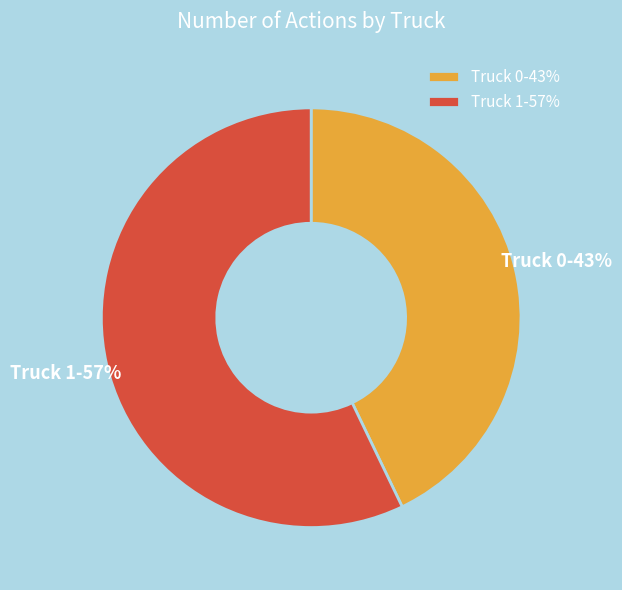

Combined, do Truck 0 and Truck 1 account for over 50%?

Yes